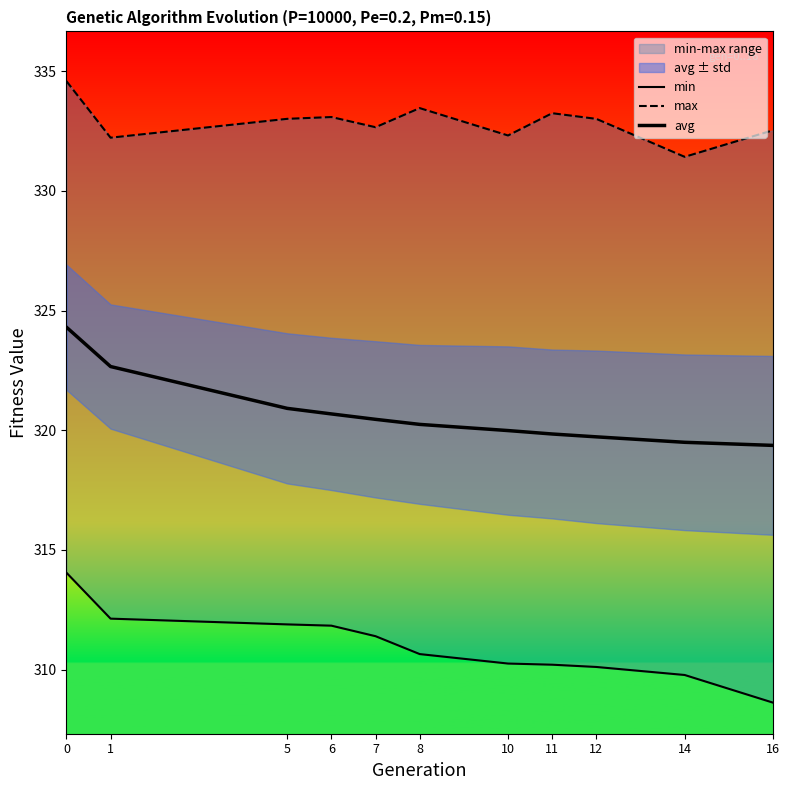

What is the approximate value of min at 11?

310.2